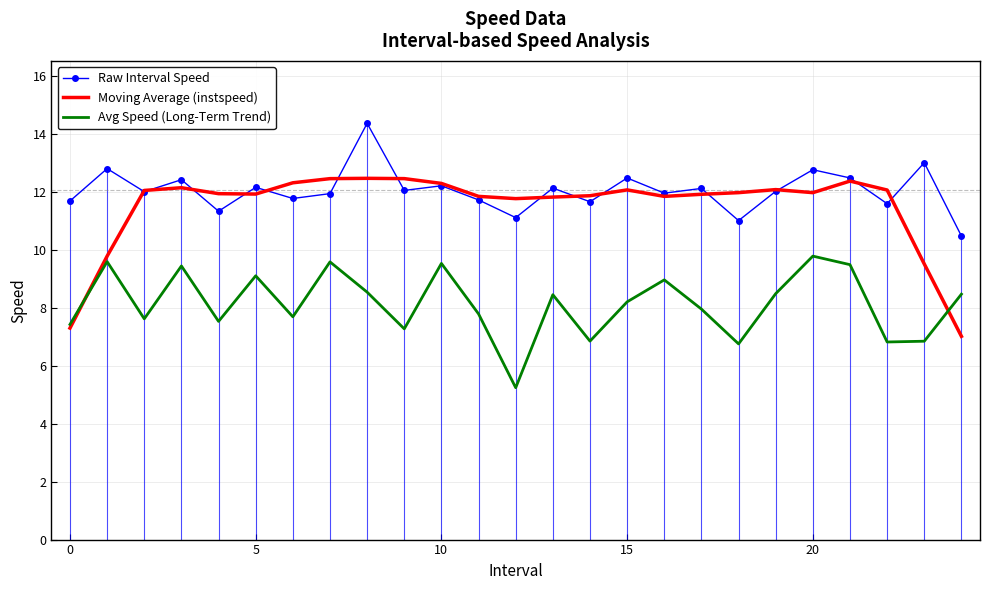

What is the minimum value for Moving Average (instspeed)?

7.0